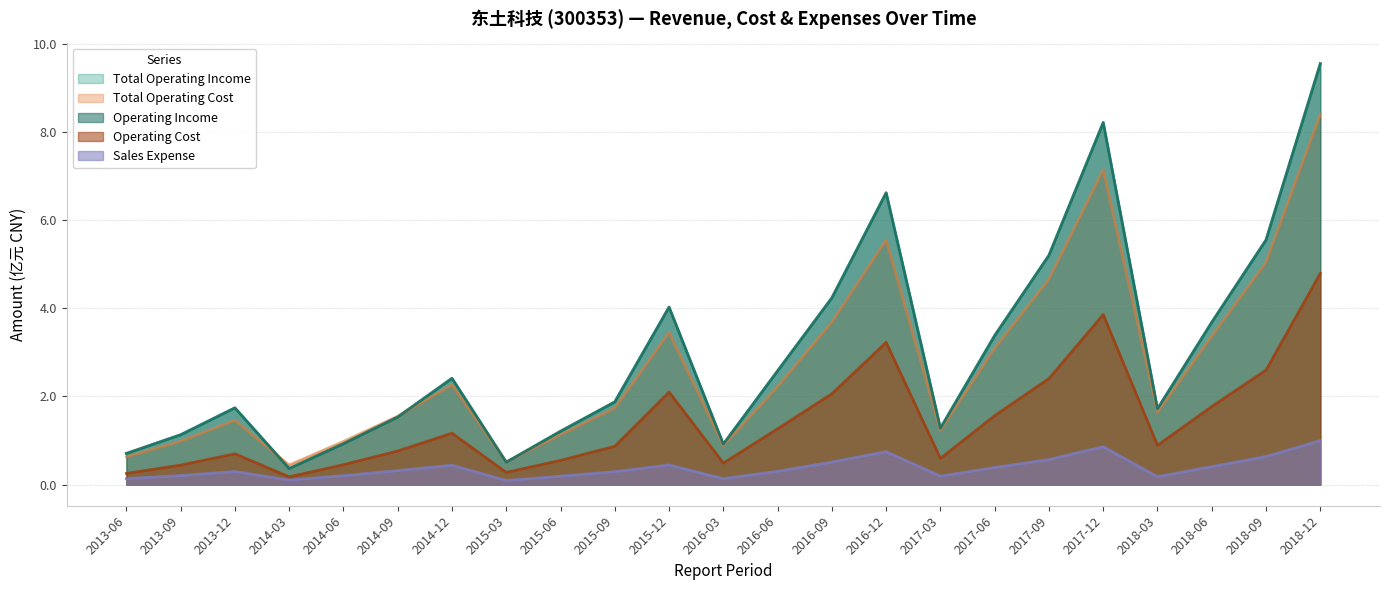

What is the value of the SALE_EXPENSE point at the 6th from the left?

0.3